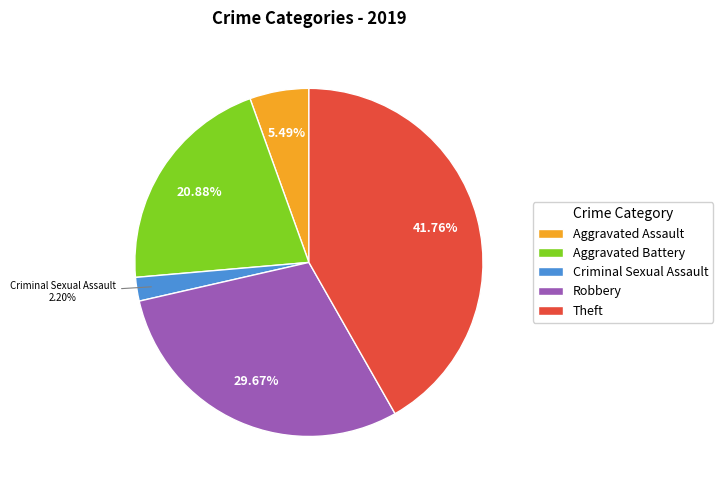

How many segments does this pie chart have?

5